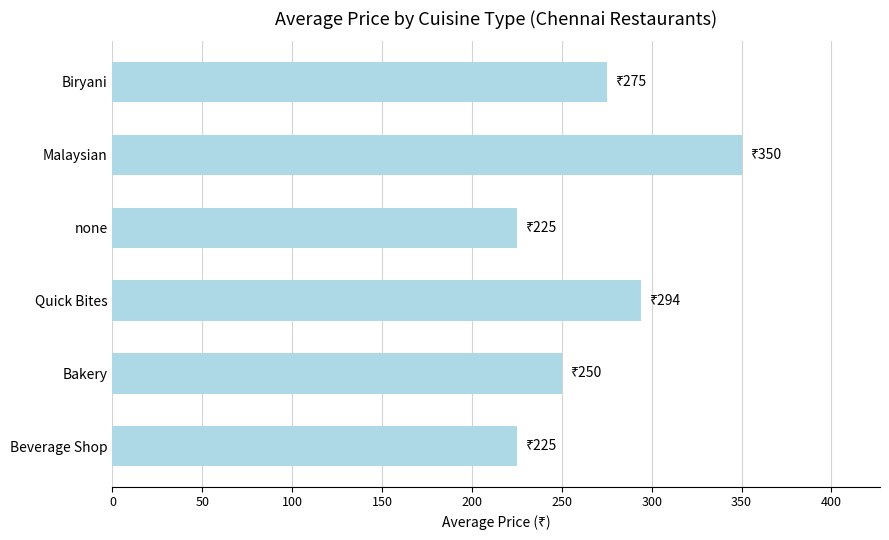

What is the average value?

269.8